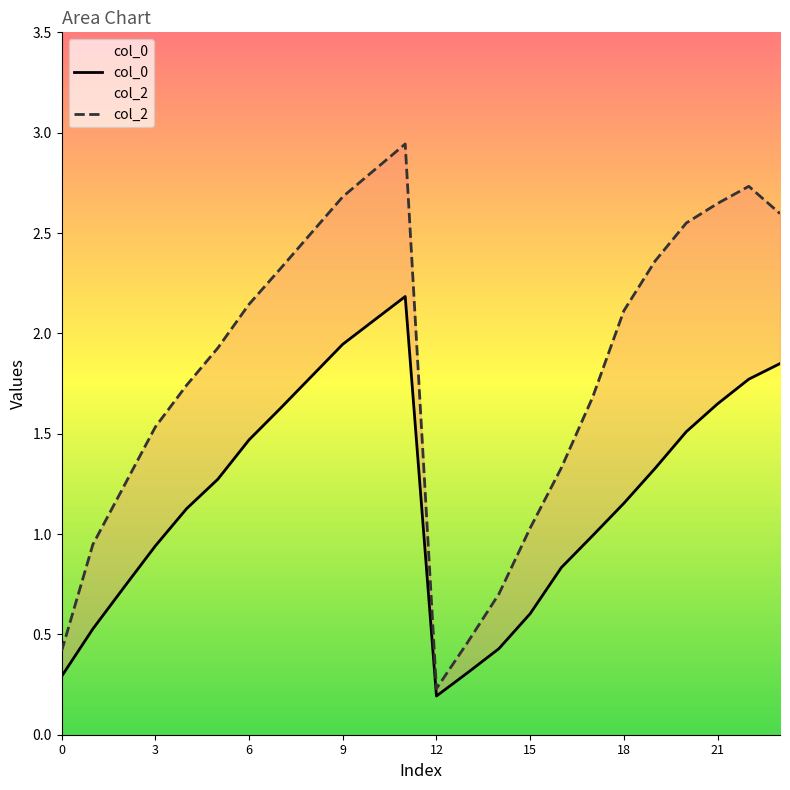

At which label does col_0 reach its minimum?

12